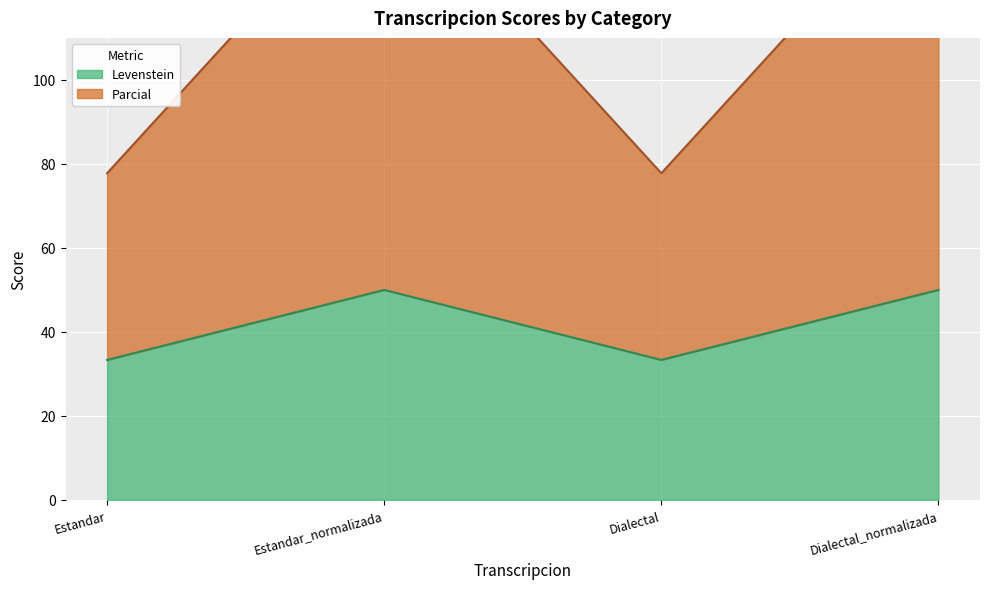

Which series changed the most between Estandar and Dialectal_normalizada?

Parcial